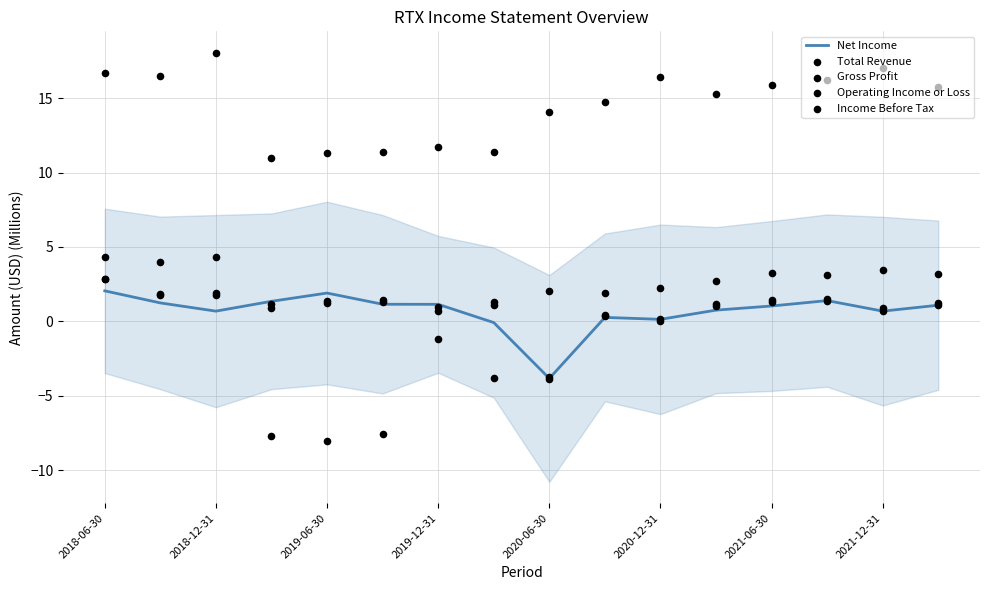

Which series reaches the maximum Y coordinate?

Total Revenue